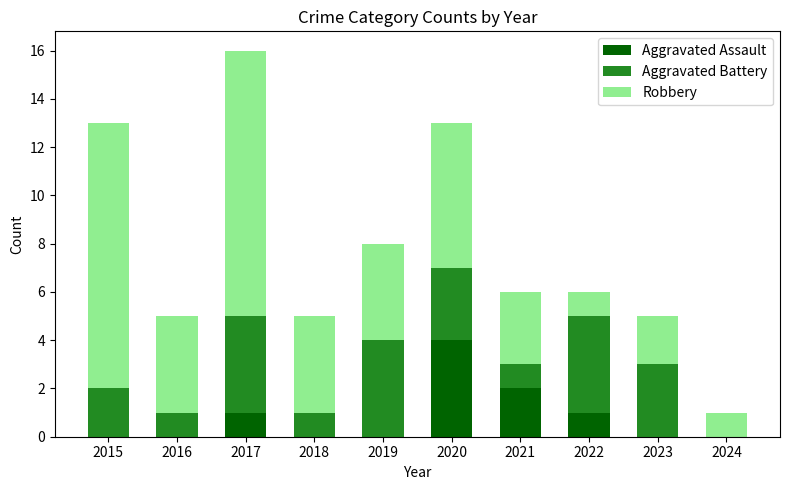

At which label does Aggravated Assault reach its peak?

2020